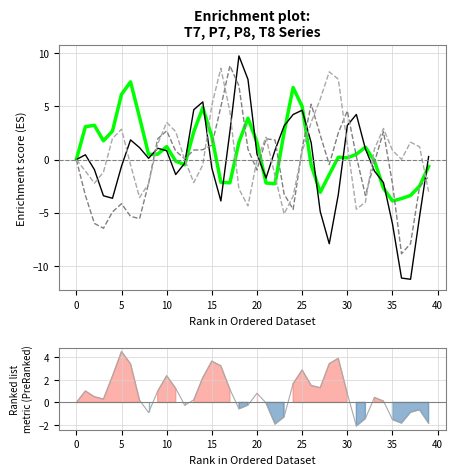

True or false: T8 has more than 2 interior local peaks.

True